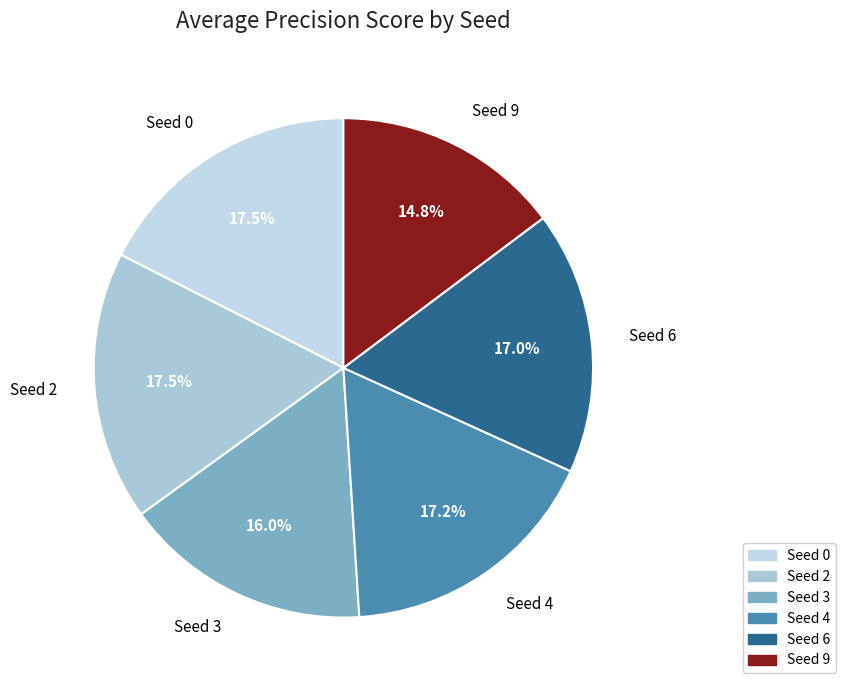

To the nearest percent, what is the combined percentage of Seed 0 and Seed 2?

35%